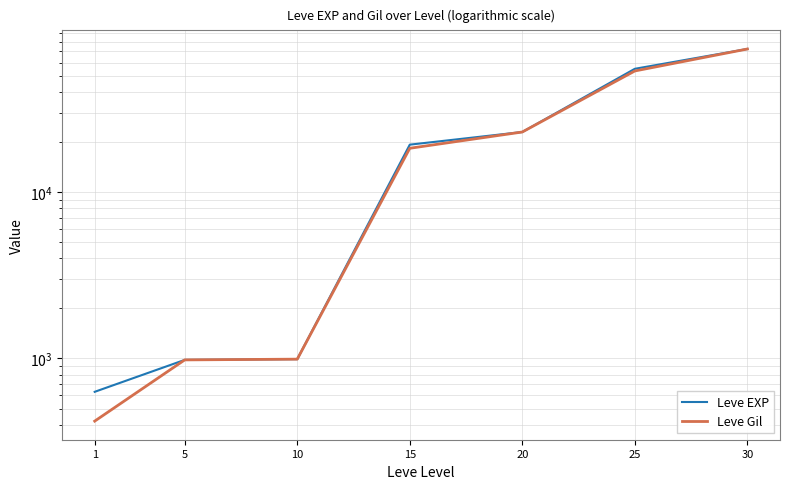

True or false: Leve EXP and Leve Gil intersect in this chart.

False